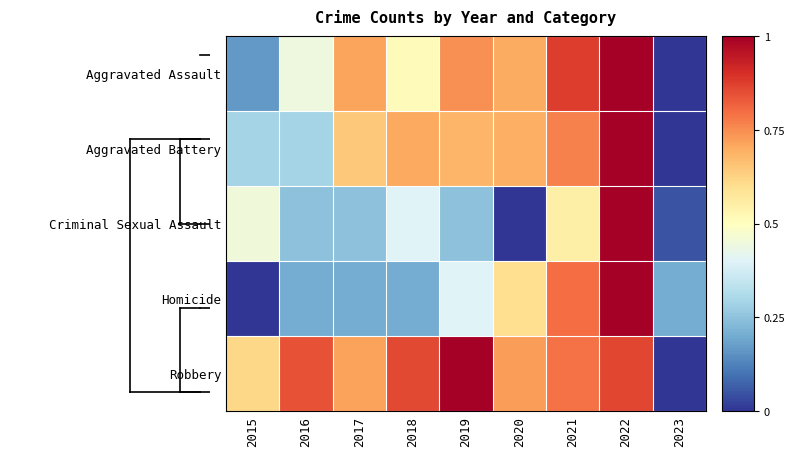

What is the maximum value shown in the chart?

1.0